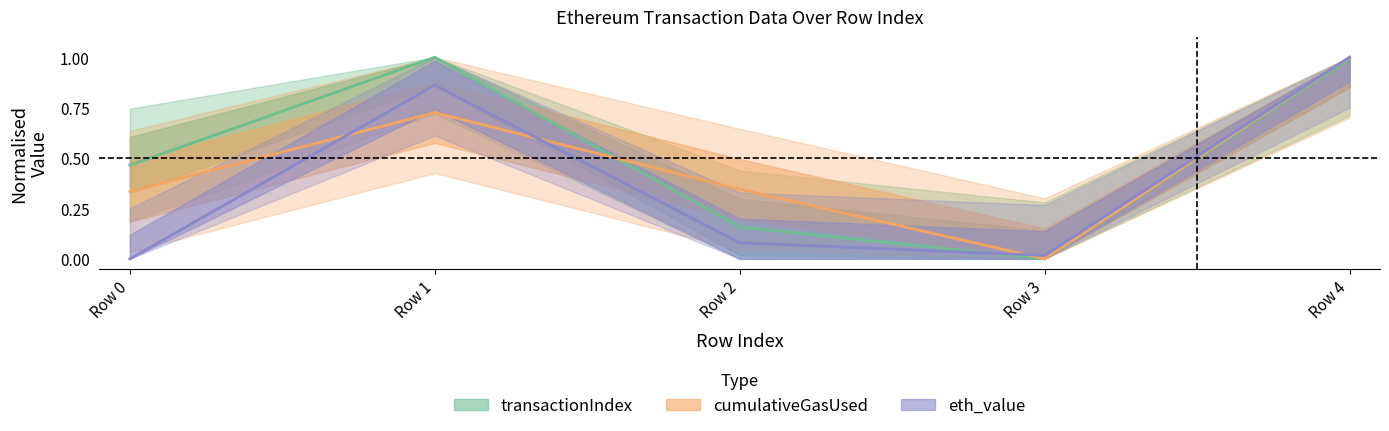

At which category does eth_value reach its first local valley?

Row 3